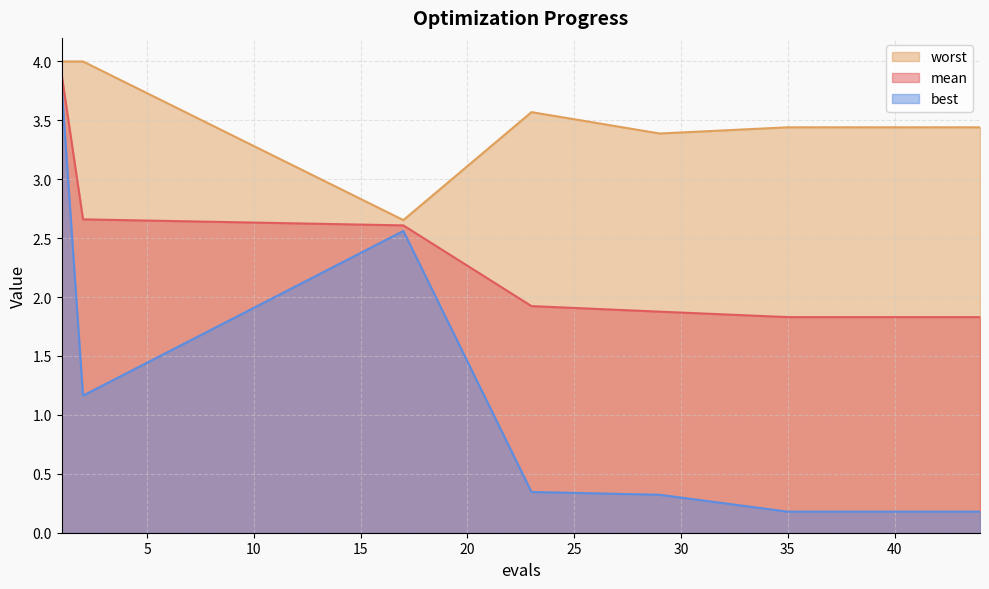

Reading left to right, extract all data points from this chart.

mean: 1=3.9	2=2.7	17=2.6	23=1.9	29=1.9	35=1.8	36=1.8	37=1.8	38=1.8	39=1.8	40=1.8	41=1.8	42=1.8	43=1.8	44=1.8
best: 1=3.8	2=1.2	17=2.6	23=0.3	29=0.3	35=0.2	36=0.2	37=0.2	38=0.2	39=0.2	40=0.2	41=0.2	42=0.2	43=0.2	44=0.2
worst: 1=4.0	2=4.0	17=2.7	23=3.6	29=3.4	35=3.4	36=3.4	37=3.4	38=3.4	39=3.4	40=3.4	41=3.4	42=3.4	43=3.4	44=3.4